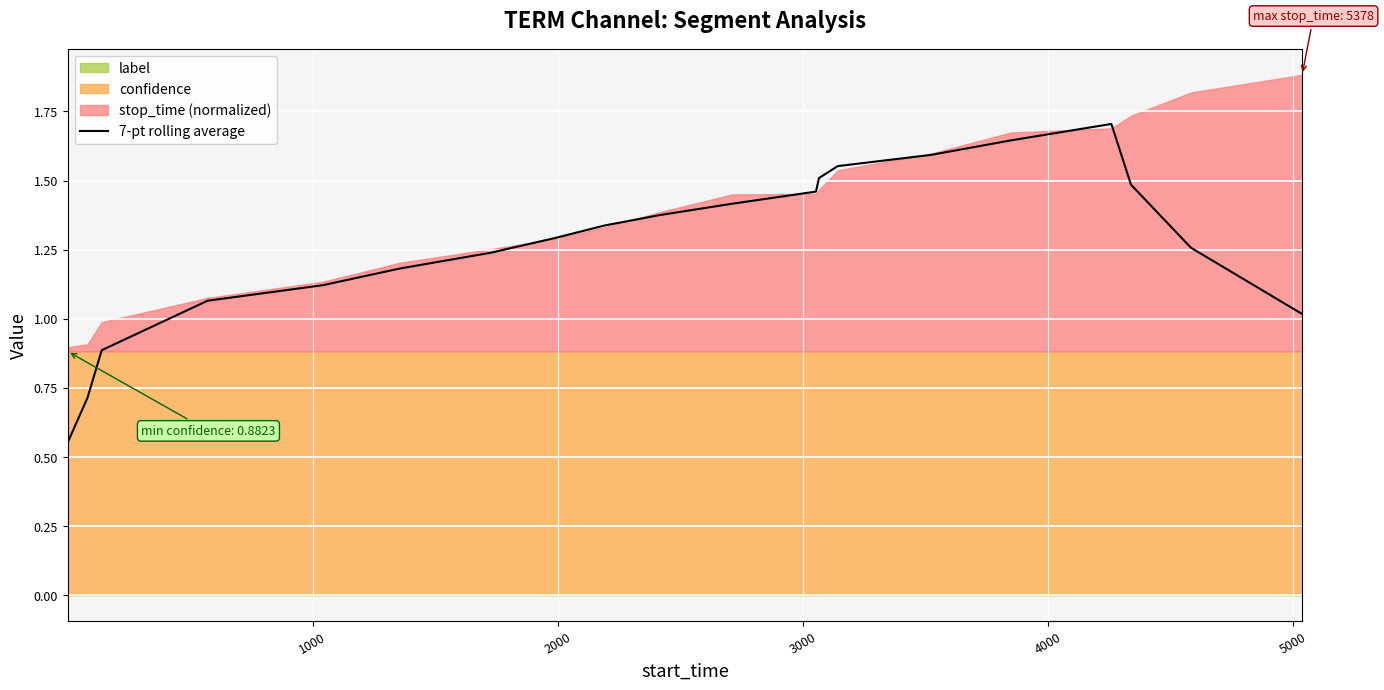

How many interior local peaks (higher than both neighbors) does the data have?

1